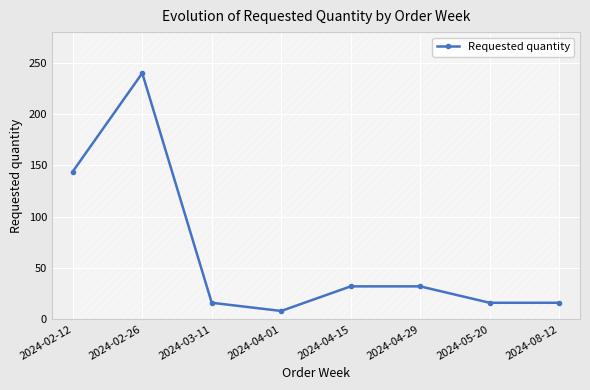

Reading left to right, extract all data points from this chart.

2024-02-12=144	2024-02-26=240	2024-03-11=16	2024-04-01=8	2024-04-15=32	2024-04-29=32	2024-05-20=16	2024-08-12=16